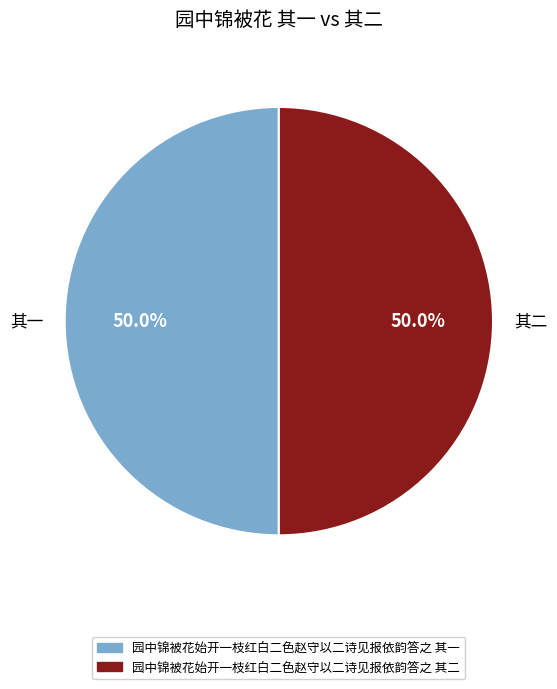

What is the ratio of the value at 其二 to the value at 其一?

1.0